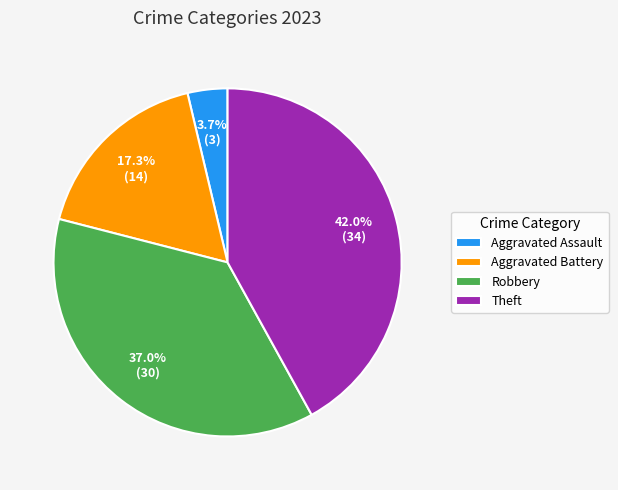

Count the number of slices in the pie.

4